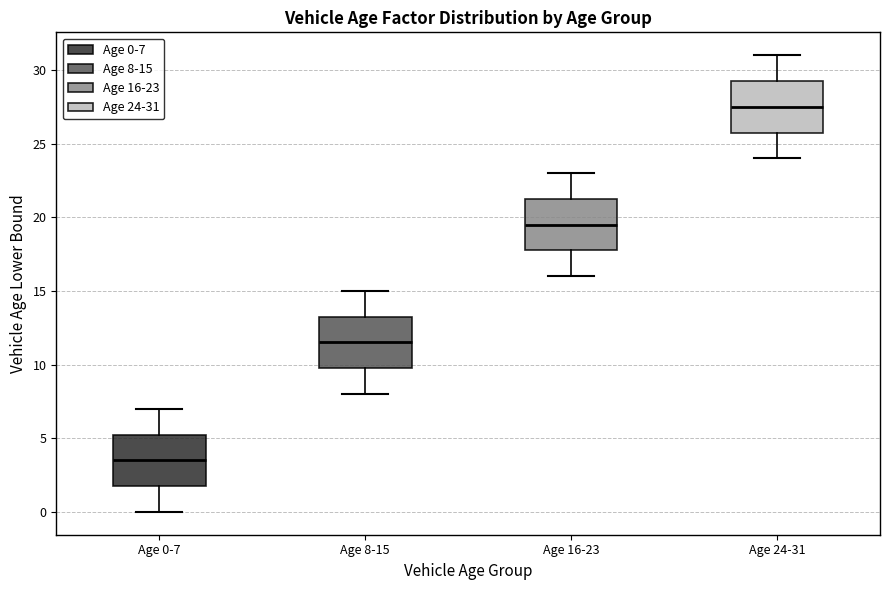

Which box's median line is the highest?

Age 24-31